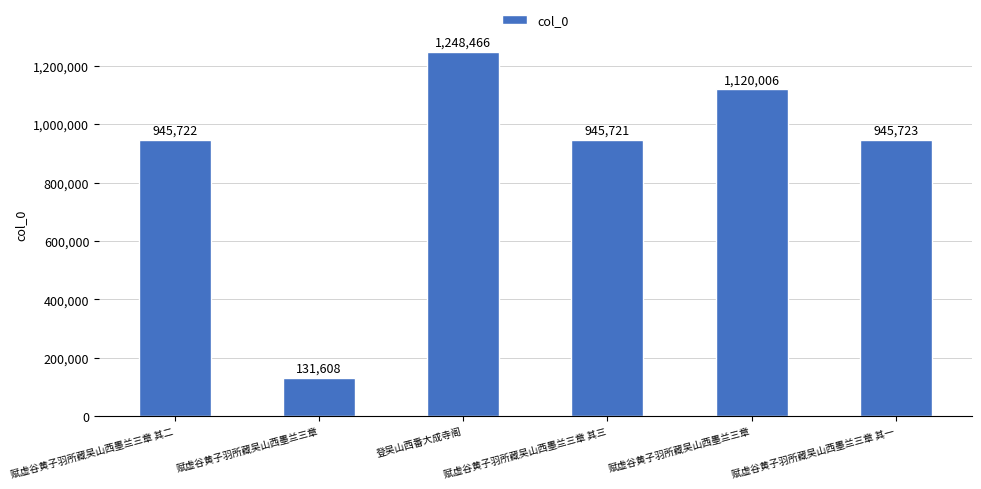

What is the average value?

889541